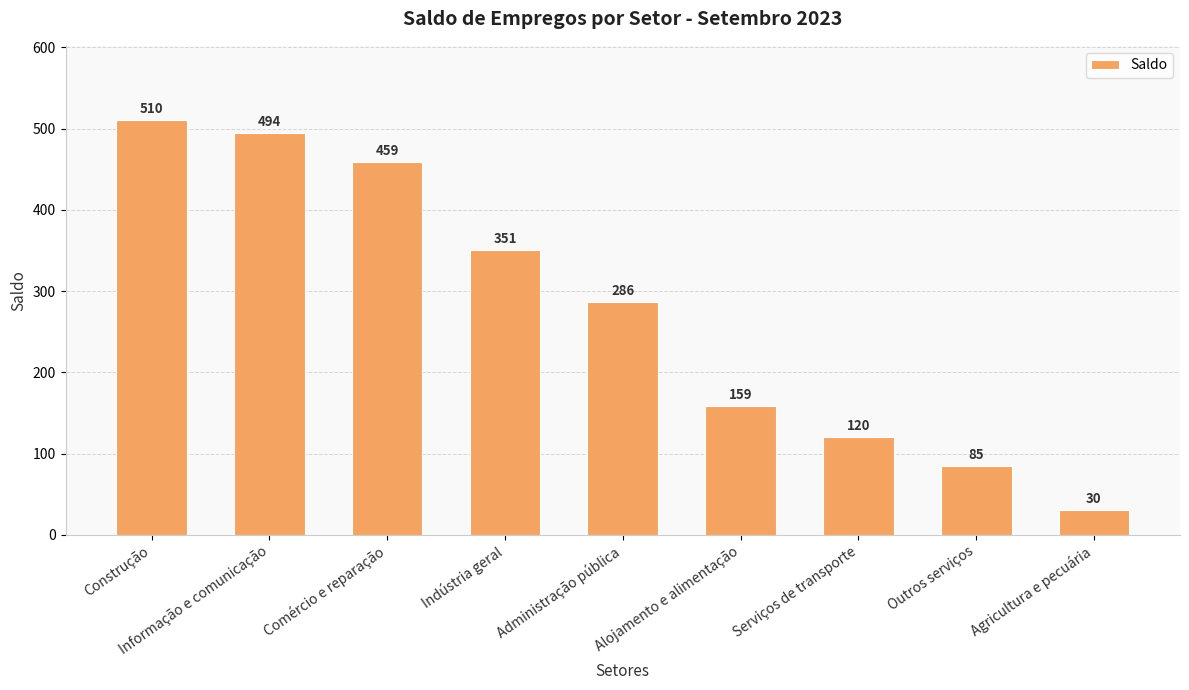

What is the label of the 1st bar from the right?

Agricultura e pecuária